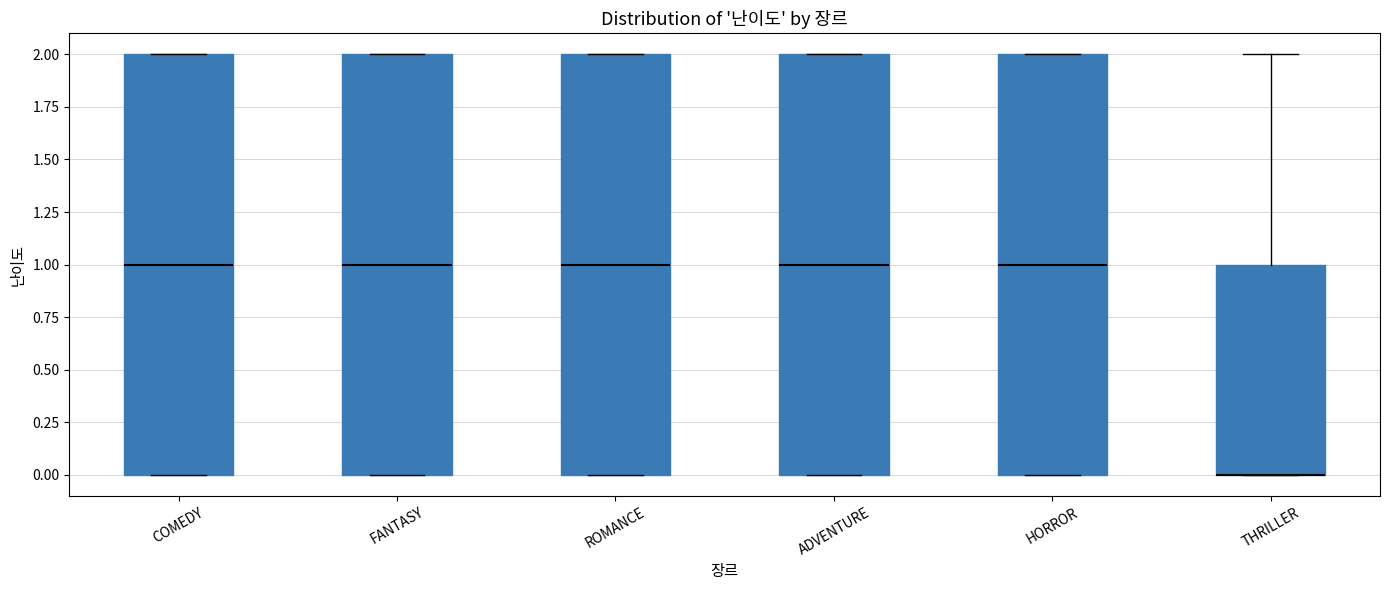

Reading left to right, read every box against the y-axis: the position of its median line, the range the box covers, and the ends of its whiskers. The values are not printed on the chart, so give them approximately, as read against the axis.

COMEDY: median 1, box 0 to 2, whiskers 0 to 2
FANTASY: median 1, box 0 to 2, whiskers 0 to 2
ROMANCE: median 1, box 0 to 2, whiskers 0 to 2
ADVENTURE: median 1, box 0 to 2, whiskers 0 to 2
HORROR: median 1, box 0 to 2, whiskers 0 to 2
THRILLER: median 0 (drawn on the box's lower edge), box 0 to 1, whiskers 0 to 2